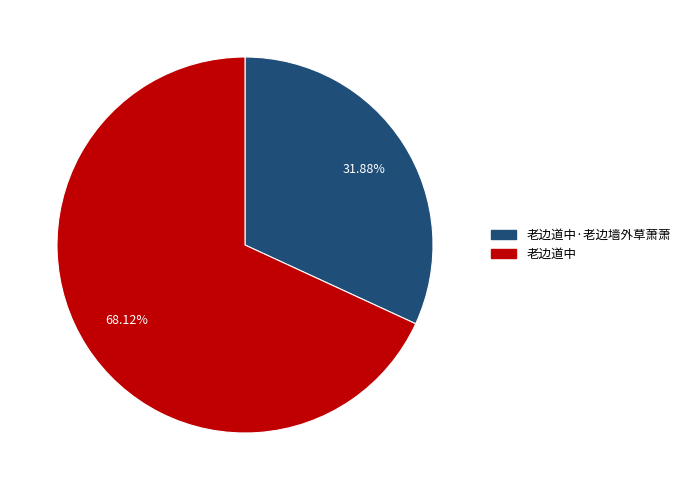

Does any single category account for the majority?

Yes